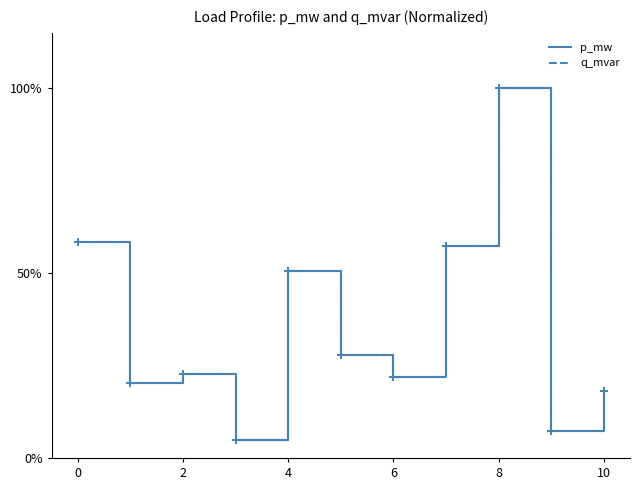

At which category does q_mvar reach its first local peak?

2